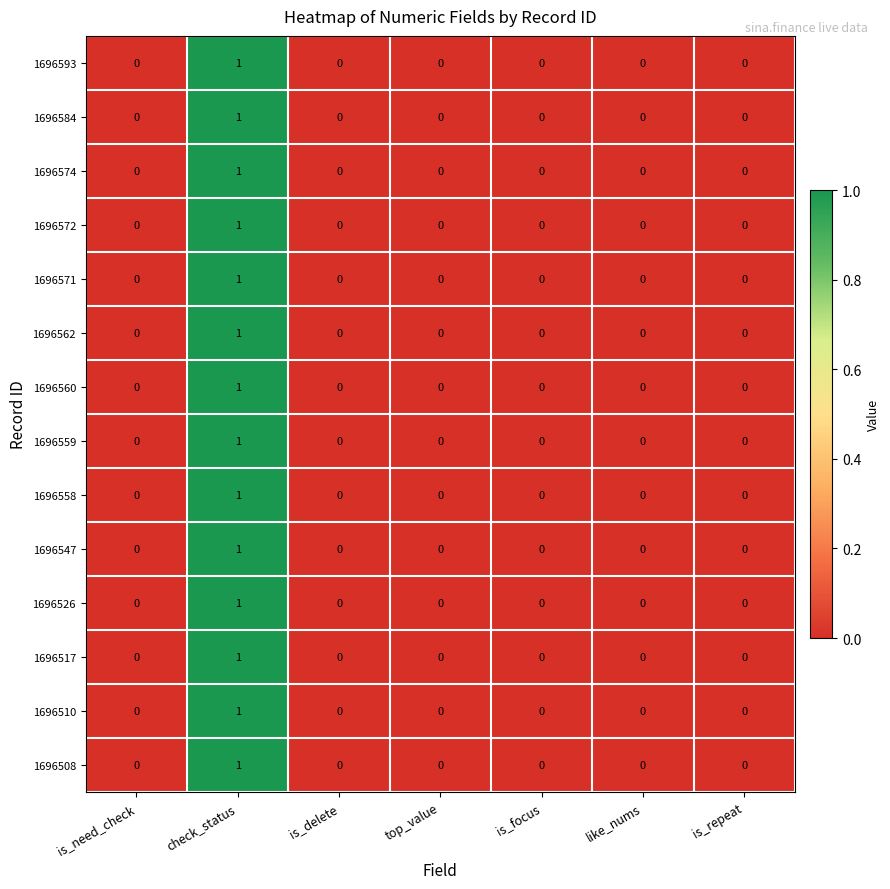

At which category is the sum across all series the highest?

check_status